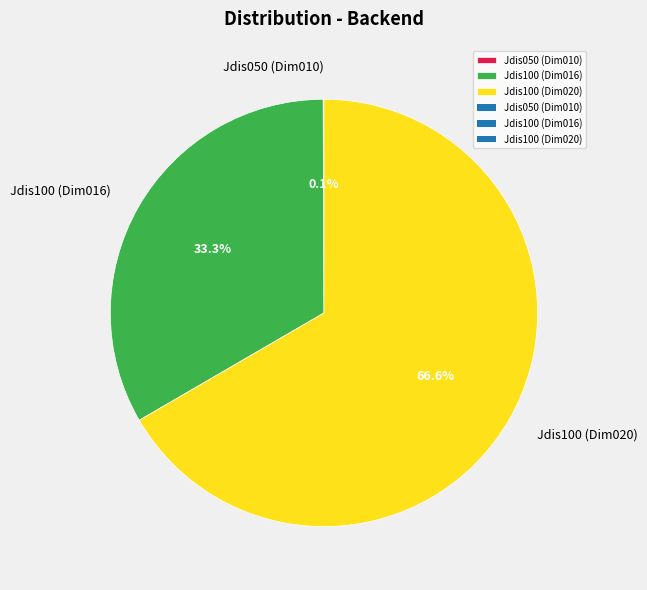

Does any single category account for the majority?

Yes